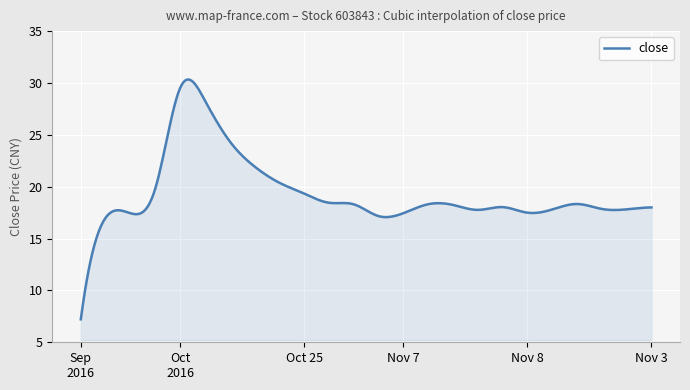

What is the difference between the maximum and minimum values?

23.1